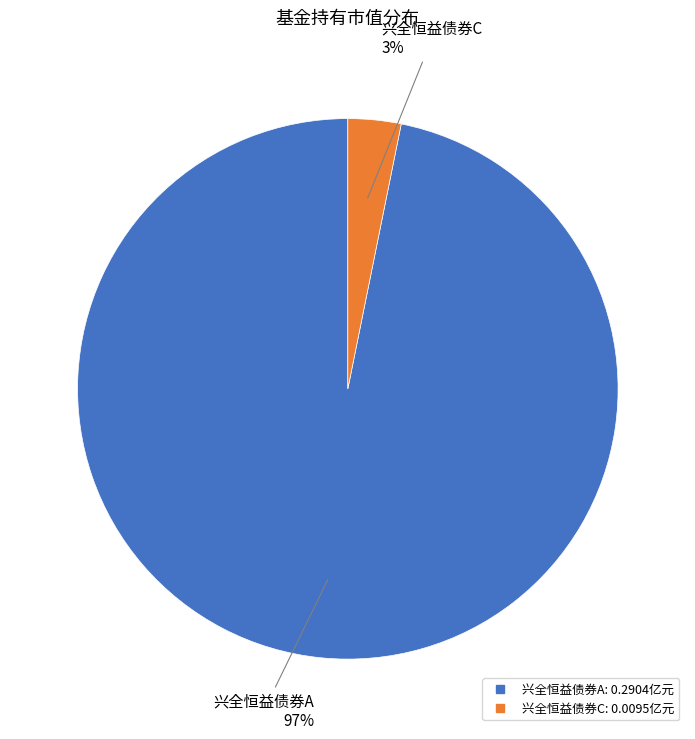

Which slice is the largest?

兴全恒益债券A